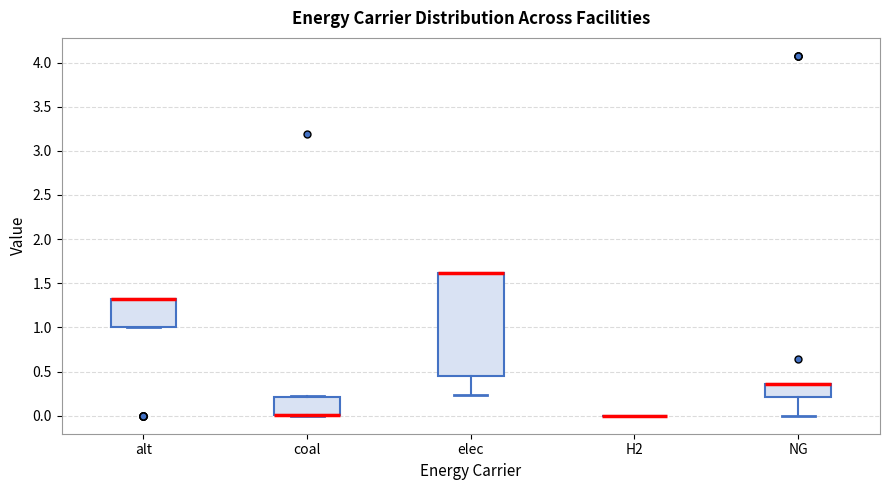

Which box is the tallest, from its lower edge to its upper edge?

elec